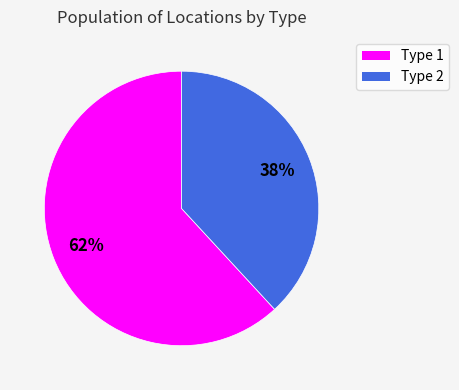

True or false: Type 2 accounts for 38% of the total.

True